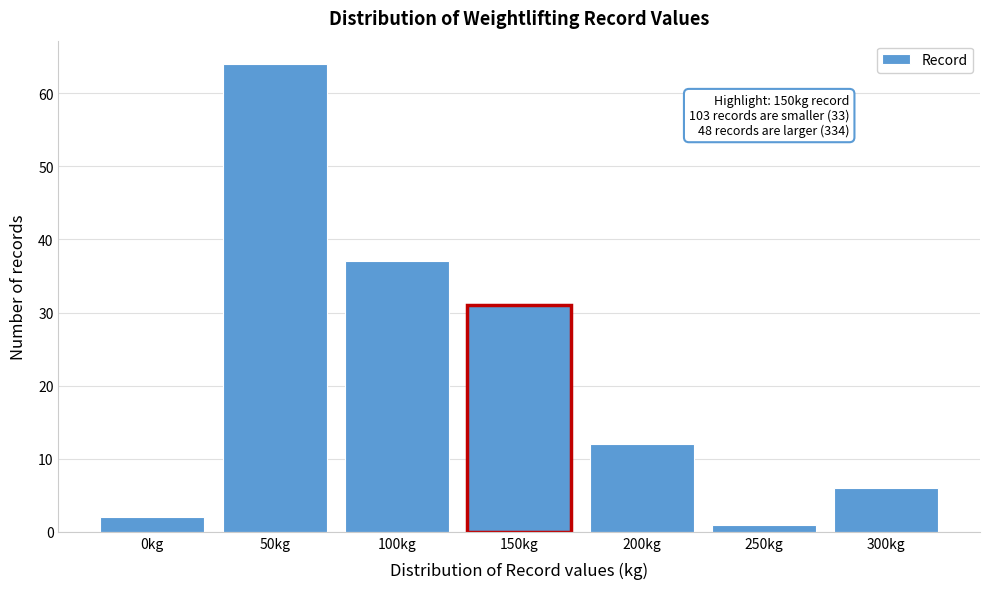

Reading right to left, list all the values displayed in this chart.

300kg=6	250kg=1	200kg=12	150kg=31	100kg=37	50kg=64	0kg=2